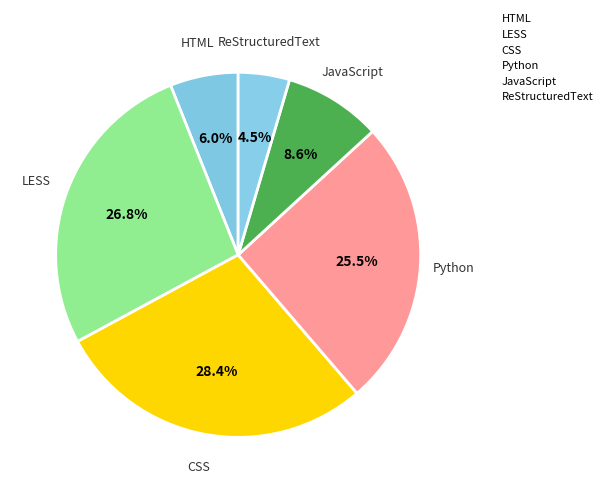

To the nearest percent, what is the average slice percentage?

17%